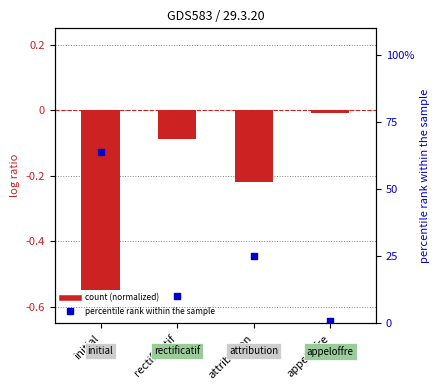

Which series has the largest total across all categories?

percentile rank within the sample